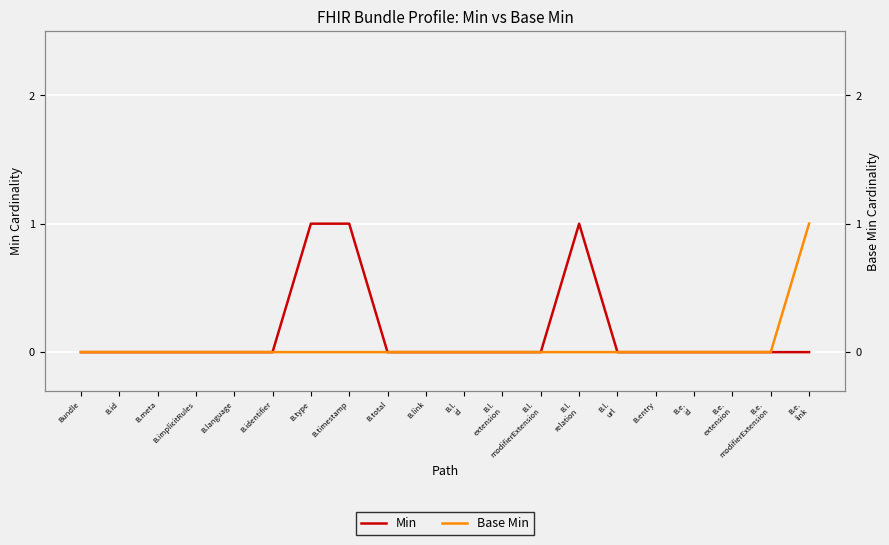

List the series in order of their peak value, highest first.

Min, Base Min